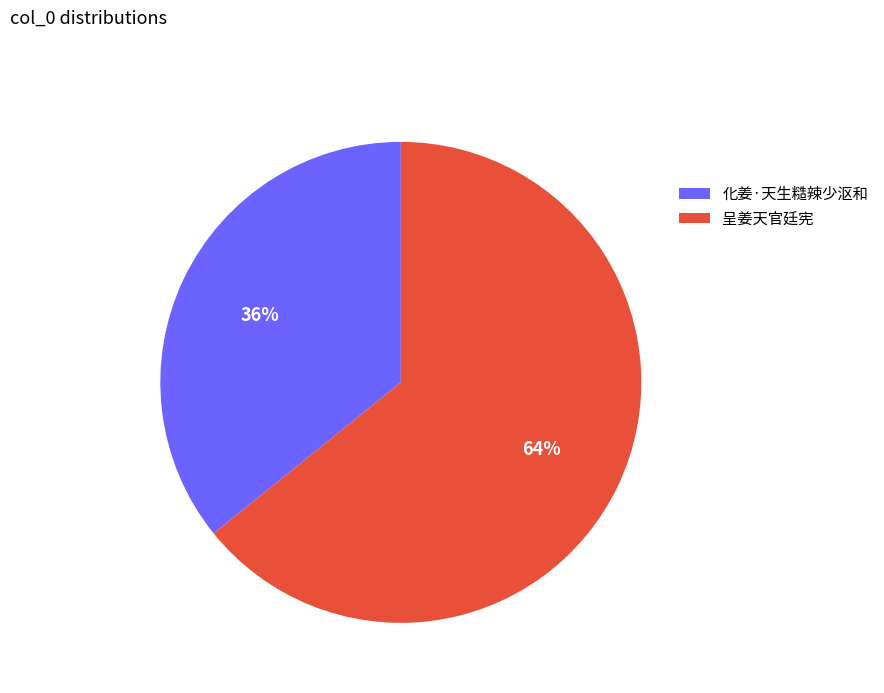

True or false: 化姜·天生糙辣少沤和 accounts for 36% of the total.

True